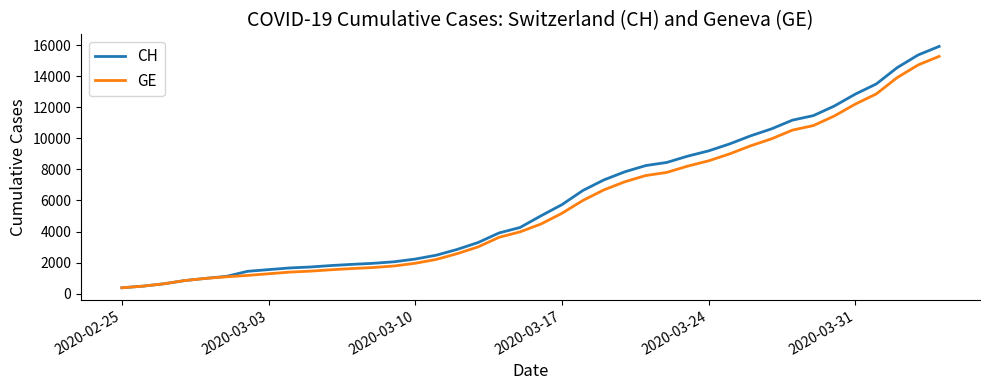

Which series has the largest range (max minus min)?

CH